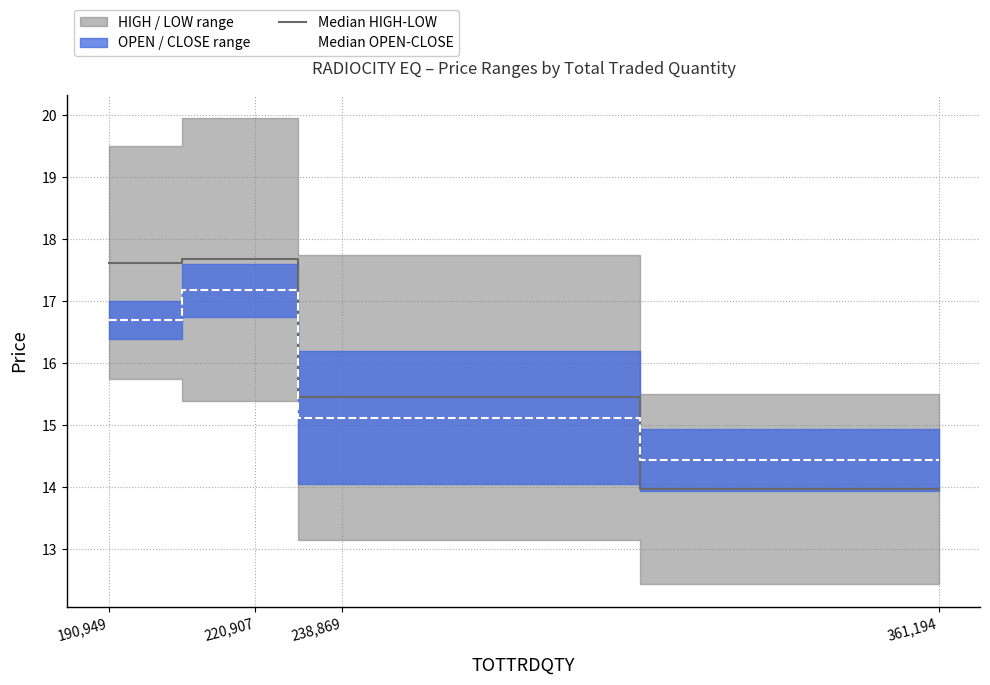

Rank the categories by Median HIGH-LOW value from highest to lowest.

220,907, 190,949, 238,869, 361,194